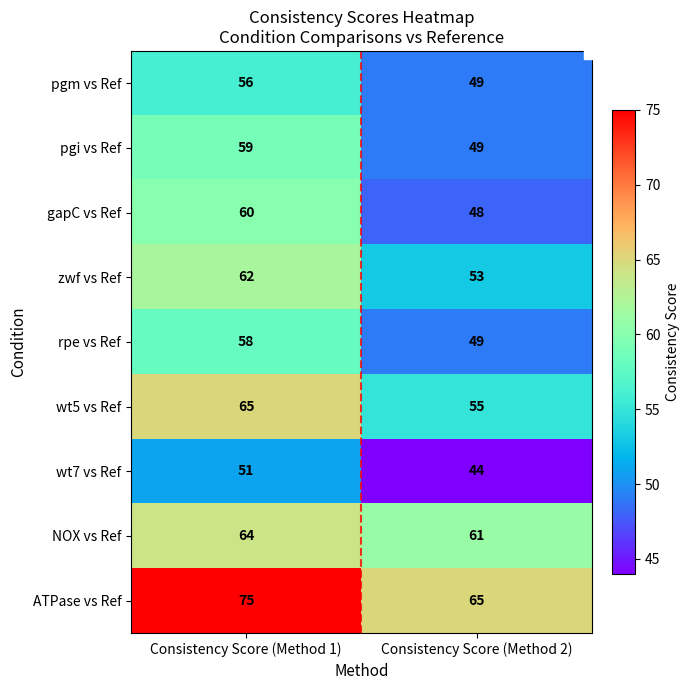

At which category does the chart reach its minimum across all series?

Consistency Score (Method 2)